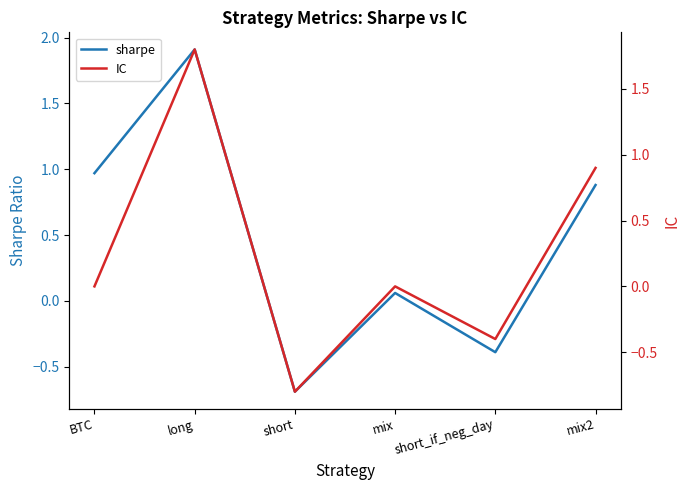

How many lines are shown in the chart?

2